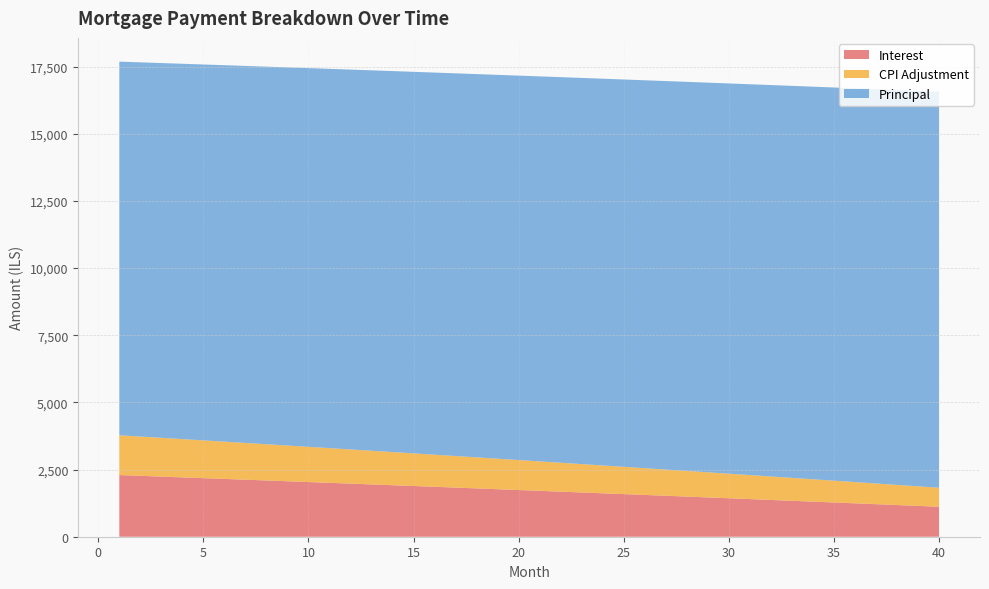

Reading left to right, list all the values displayed in this chart.

opening_balance: 1=1001500.0	2=989071.7	3=976603.8	4=964096.3	5=951549.1	6=938962.0	7=926335.1	8=913668.2	9=900961.1	10=888213.9	11=875426.5	12=862598.7	13=849730.4	14=836821.6	15=823872.1	16=810881.9	17=797850.9	18=784779.0	19=771666.0	20=758512.0	21=745316.7	22=732080.2	23=718802.3	24=705482.9	25=692121.9	26=678719.2	27=665274.8	28=651788.5	29=638260.3	30=624690.0	31=611077.6	32=597422.9	33=583725.9	34=569986.4	35=556204.5	36=542379.9	37=528512.5	38=514602.4	39=500649.3	40=486653.2
capital: 1=13909.7	2=13930.6	3=13951.5	4=13972.4	5=13993.4	6=14014.4	7=14035.4	8=14056.4	9=14077.5	10=14098.6	11=14119.8	12=14141.0	13=14162.2	14=14183.4	15=14204.7	16=14226.0	17=14247.3	18=14268.7	19=14290.1	20=14311.5	21=14333.0	22=14354.5	23=14376.0	24=14397.6	25=14419.2	26=14440.8	27=14462.5	28=14484.2	29=14505.9	30=14527.7	31=14549.5	32=14571.3	33=14593.1	34=14615.0	35=14637.0	36=14658.9	37=14680.9	38=14702.9	39=14725.0	40=14747.1
interest: 1=2295.1	2=2266.6	3=2238.1	4=2209.4	5=2180.6	6=2151.8	7=2122.8	8=2093.8	9=2064.7	10=2035.5	11=2006.2	12=1976.8	13=1947.3	14=1917.7	15=1888.0	16=1858.3	17=1828.4	18=1798.5	19=1768.4	20=1738.3	21=1708.0	22=1677.7	23=1647.3	24=1616.7	25=1586.1	26=1555.4	27=1524.6	28=1493.7	29=1462.7	30=1431.6	31=1400.4	32=1369.1	33=1337.7	34=1306.2	35=1274.6	36=1243.0	37=1211.2	38=1179.3	39=1147.3	40=1115.2
cpi: 1=1481.4	2=1462.7	3=1444.0	4=1425.2	5=1406.3	6=1387.4	7=1368.5	8=1349.4	9=1330.3	10=1311.2	11=1292.0	12=1272.7	13=1253.3	14=1234.0	15=1214.5	16=1195.0	17=1175.4	18=1155.8	19=1136.1	20=1116.3	21=1096.5	22=1076.6	23=1056.6	24=1036.6	25=1016.5	26=996.4	27=976.2	28=956.0	29=935.6	30=915.2	31=894.8	32=874.3	33=853.7	34=833.1	35=812.4	36=791.6	37=770.8	38=749.9	39=728.9	40=707.9